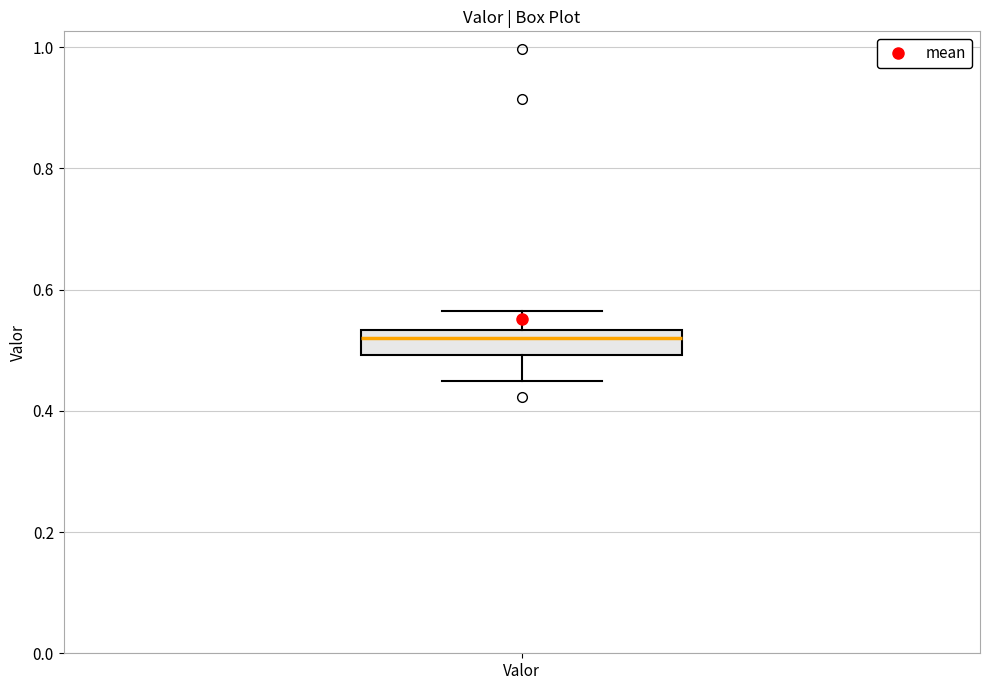

Read this box plot against the y-axis: the position of the median line, the range covered by the box, and the ends of both whiskers. The values are not printed on the chart, so give them approximately, as read against the axis.

median 0.52, box 0.50 to 0.54, whiskers 0.44 to 0.56